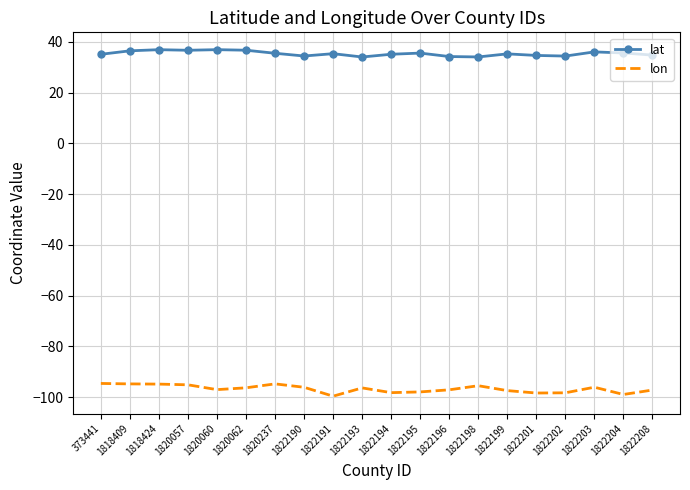

True or false: lon and lat intersect in this chart.

False